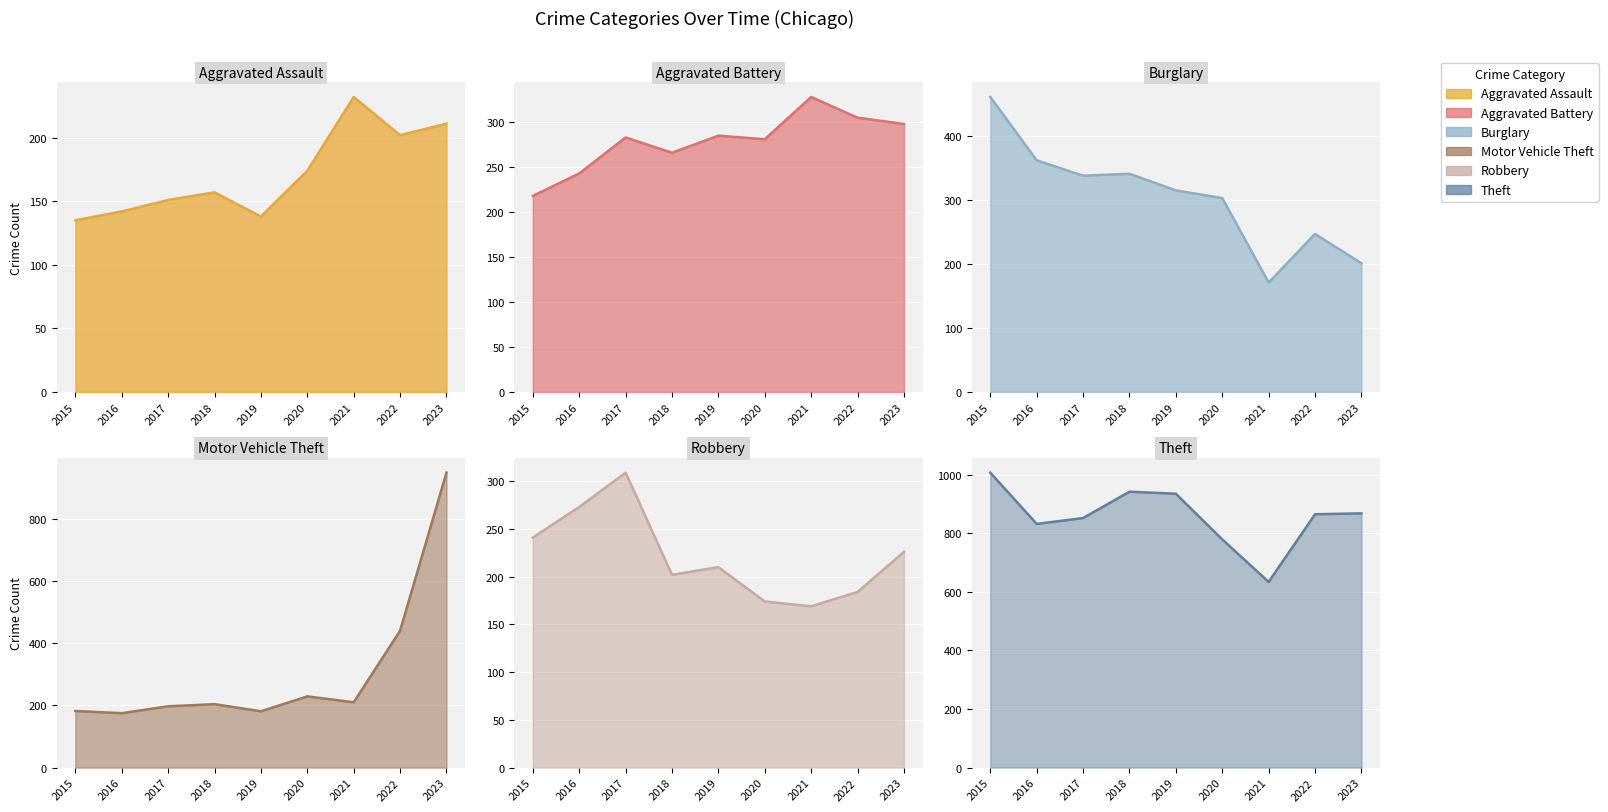

Rank the categories by Theft value from lowest to highest.

2021, 2020, 2016, 2017, 2022, 2023, 2019, 2018, 2015